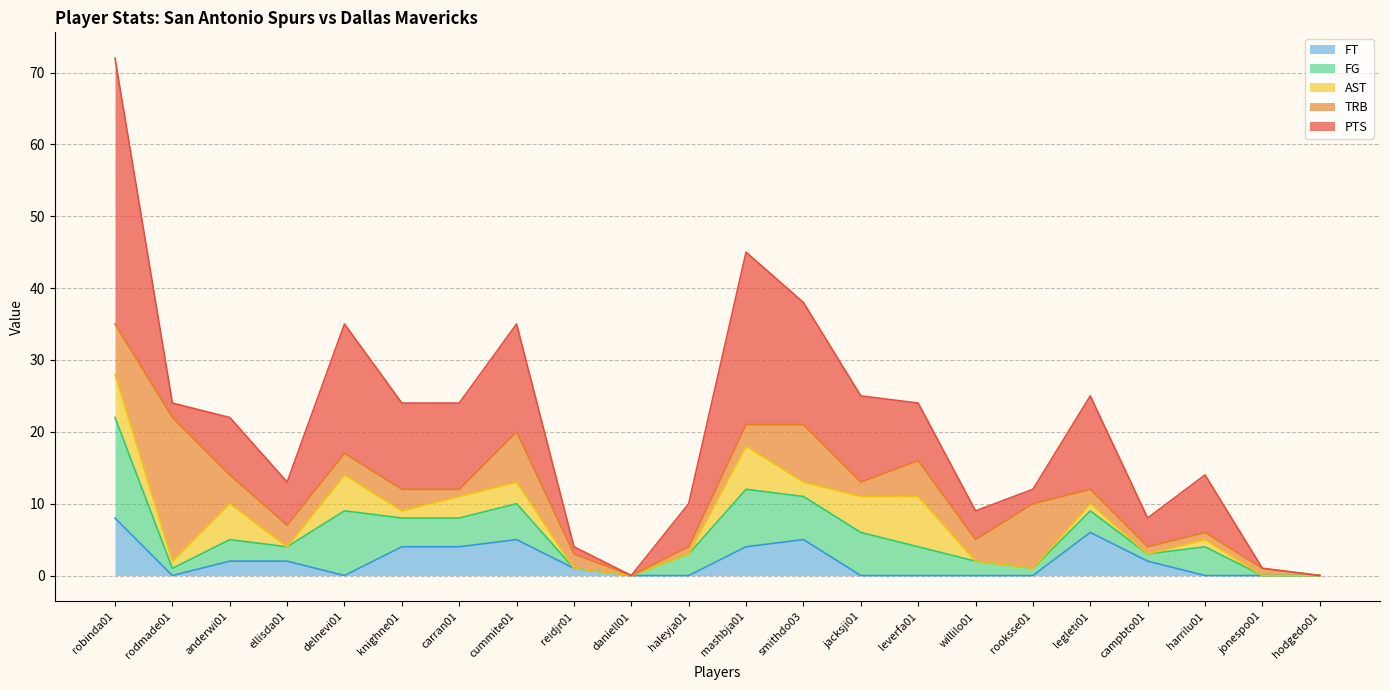

Which series has the largest total across all categories?

PTS